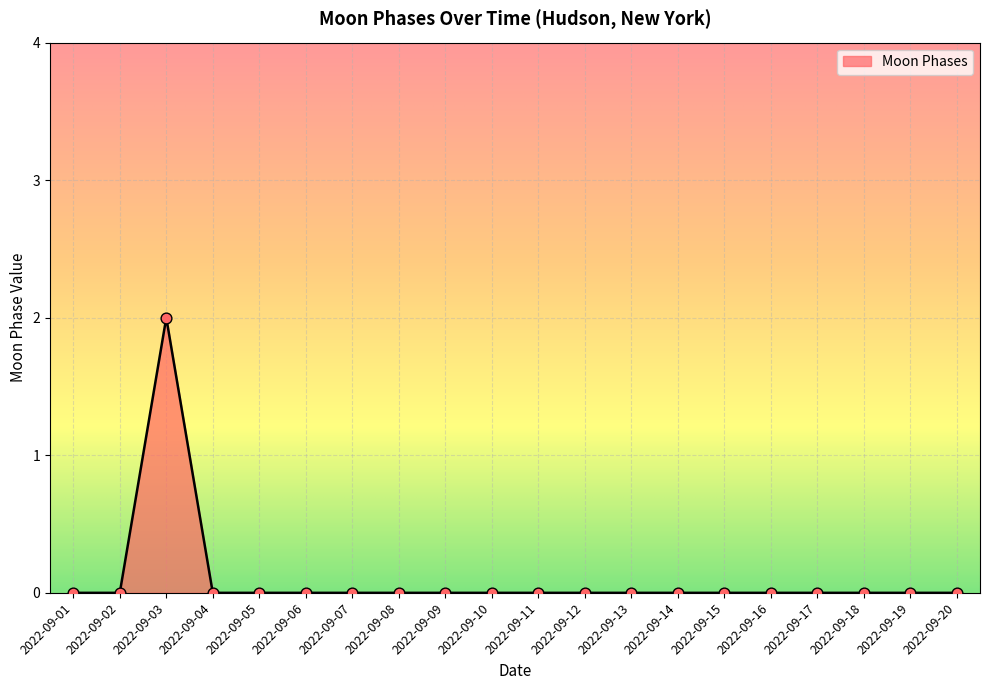

Which category has the highest value across all series?

2022-09-03